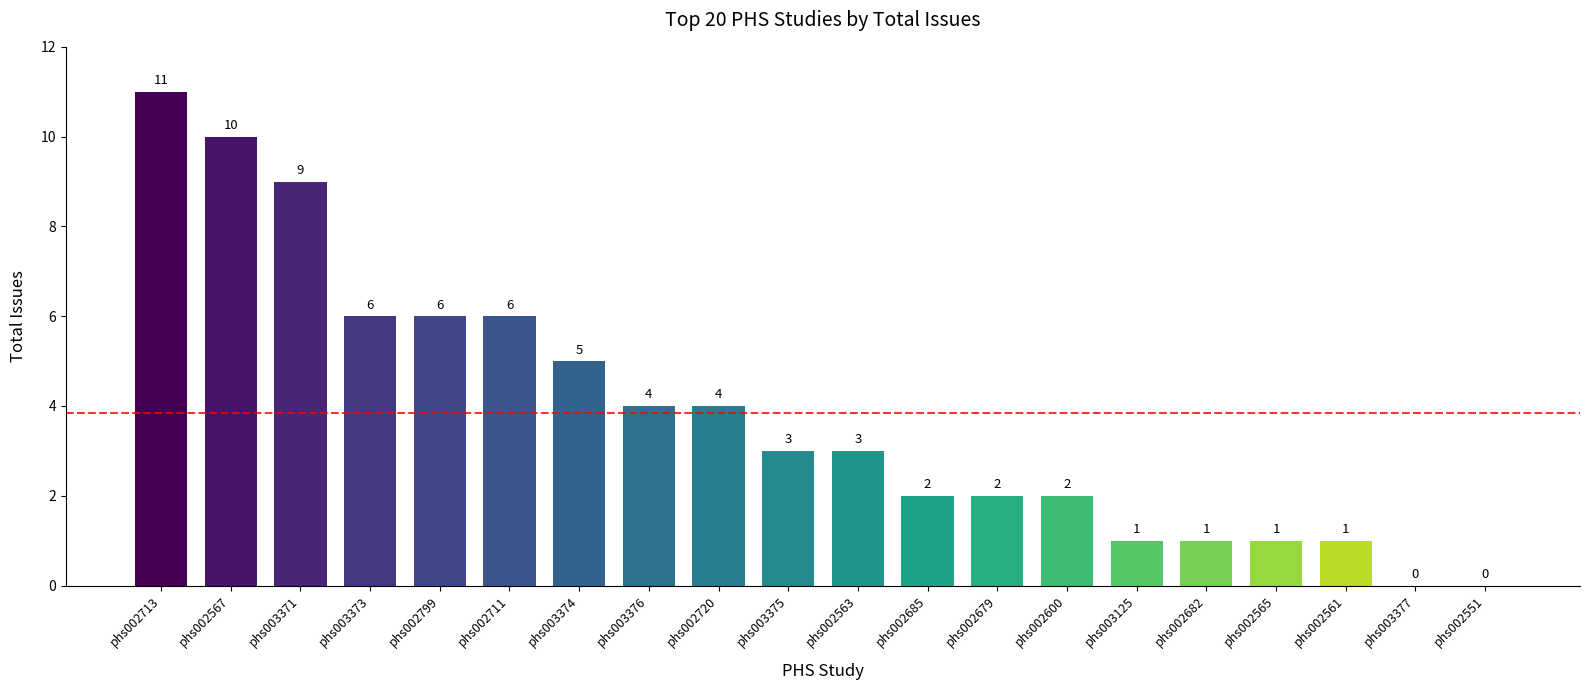

What value does the data have at phs002720, to the nearest 5?

5